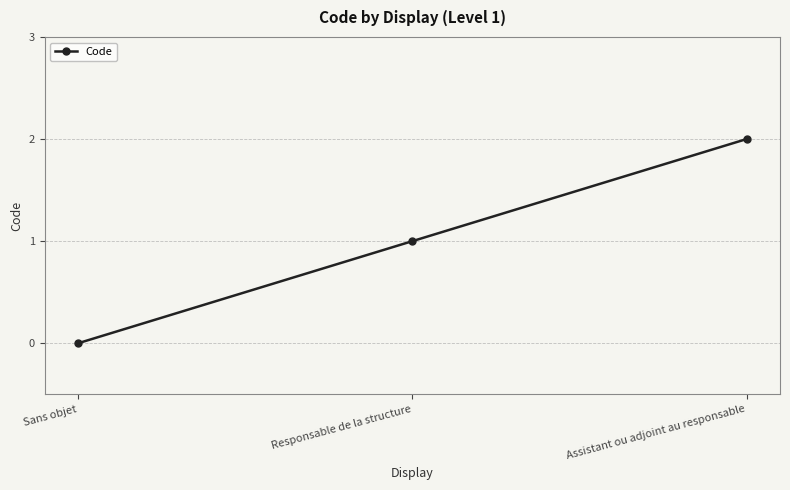

Does the chart have visible grid lines?

Yes